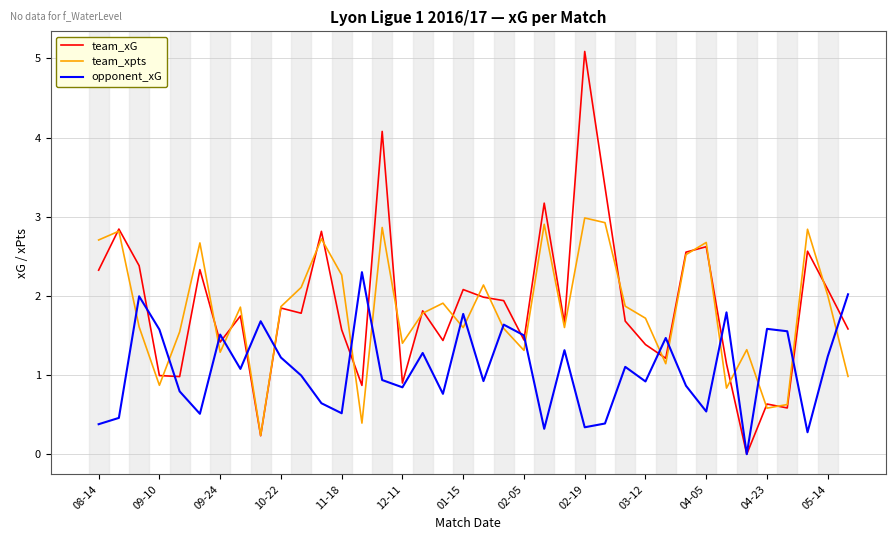

What is the highest value of the opponent_xG series?

2.3